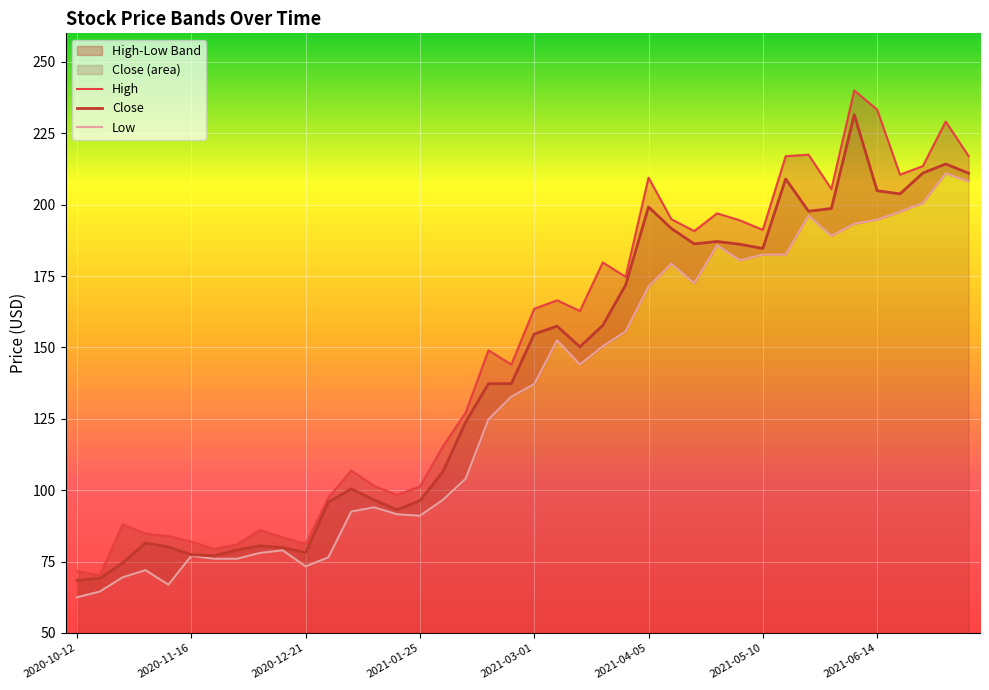

What is the lowest value of the High series?

70.2